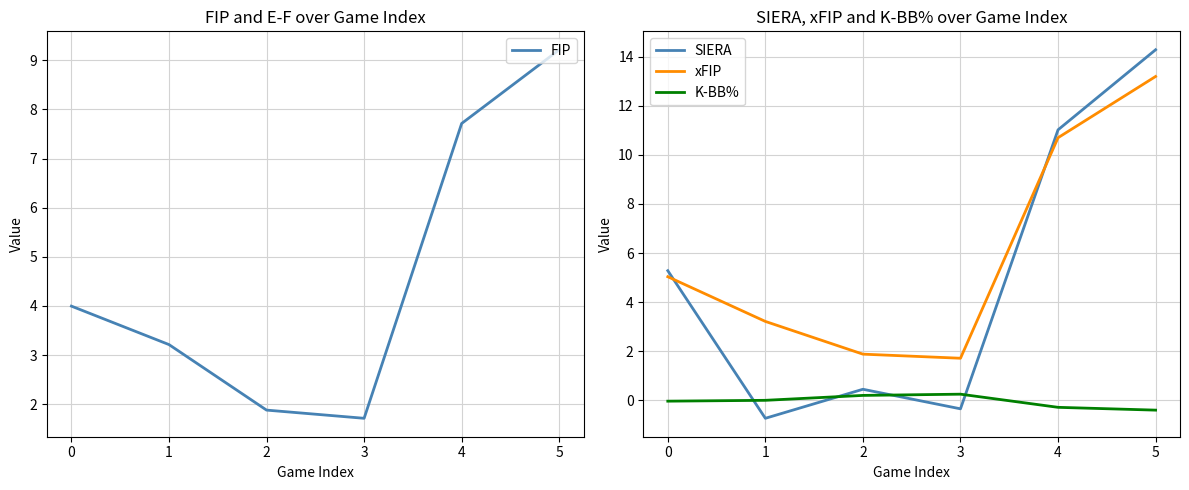

True or false: K-BB% has a value of -0.0 at 0.

True